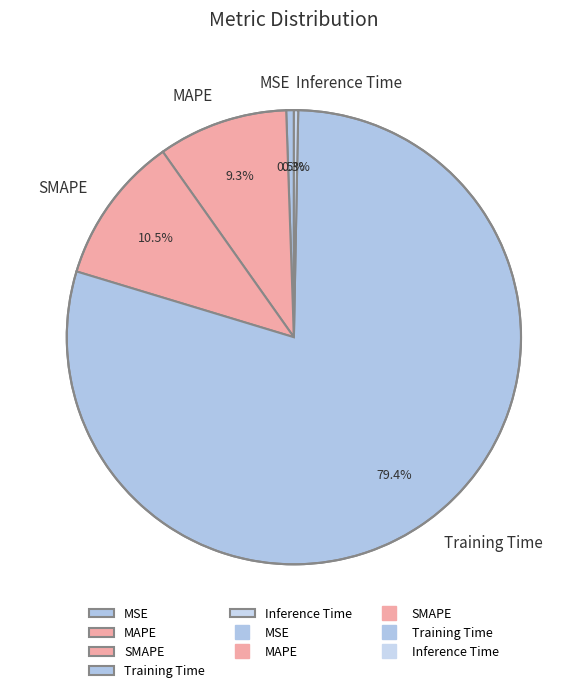

How many segments does this pie chart have?

5